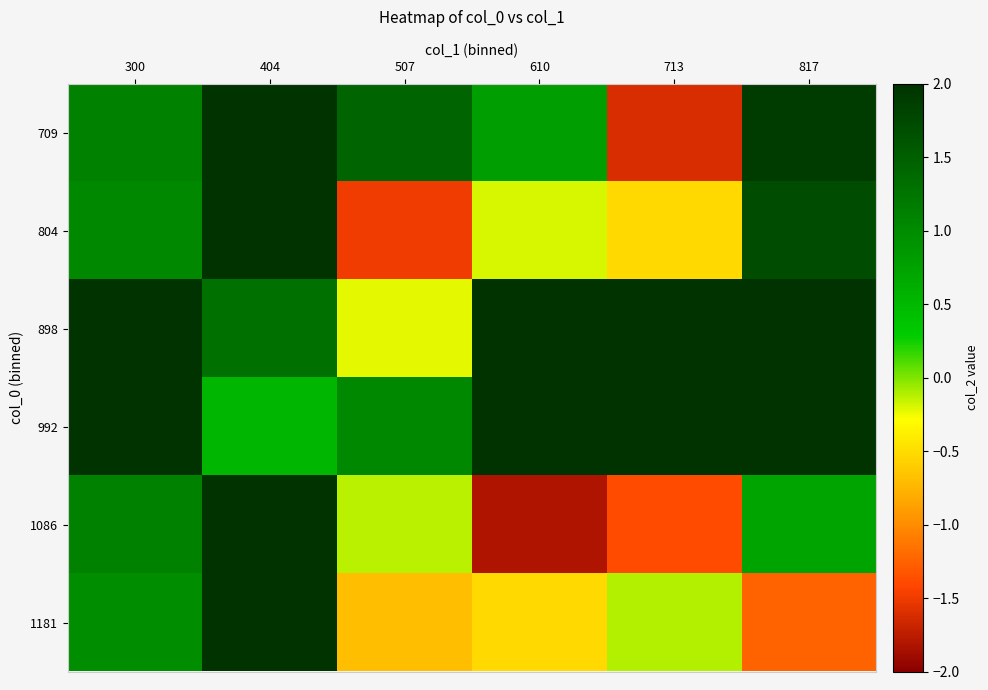

Reading right to left, transcribe all the data shown in this chart.

709: 817=1.9	713=-1.6	610=0.8	507=1.4	404=2.0	300=1.1
804: 817=1.7	713=-0.5	610=-0.2	507=-1.5	404=2.0	300=1.0
898: 817=2.0	713=2.0	610=2.0	507=-0.2	404=1.3	300=2.0
992: 817=2.0	713=2.0	610=2.0	507=1.0	404=0.5	300=2.0
1086: 817=0.7	713=-1.4	610=-1.8	507=-0.1	404=2.0	300=1.1
1181: 817=-1.2	713=-0.1	610=-0.5	507=-0.7	404=2.0	300=1.0